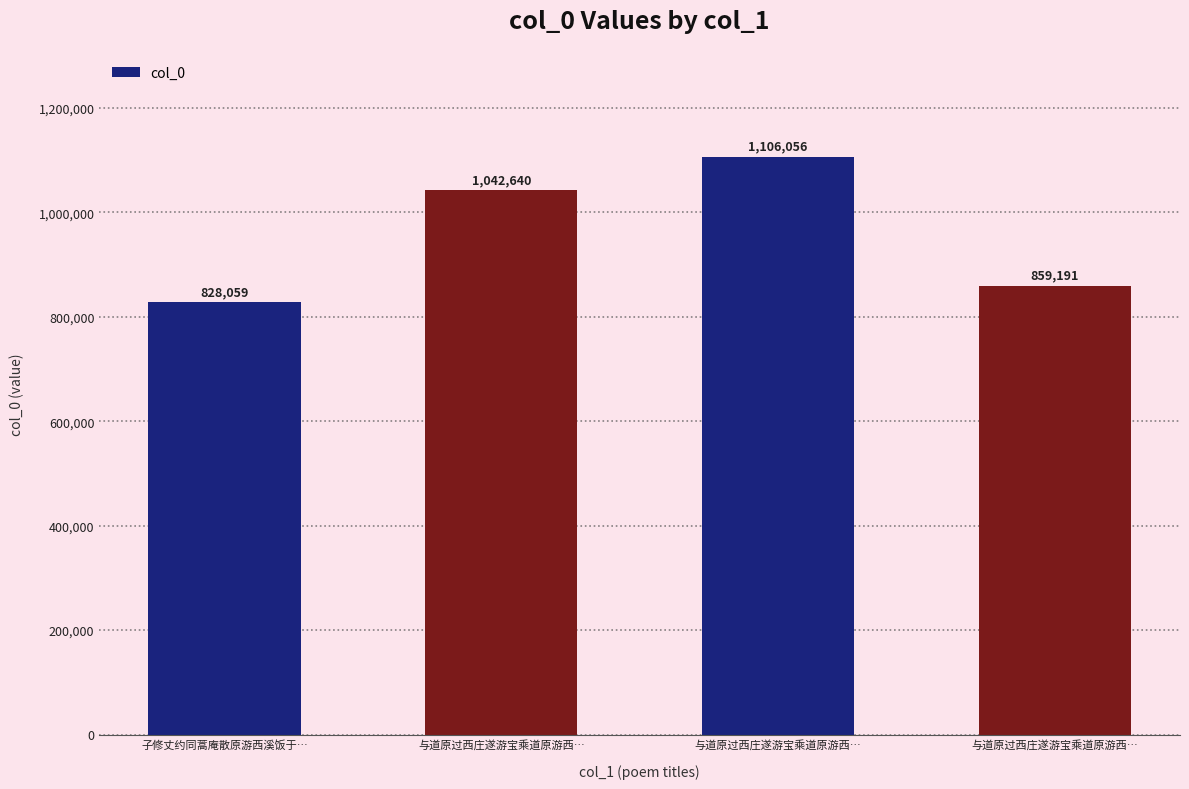

The chart shows a value of 1090668 at 子修丈约同蒿庵散原游西溪饭于…. True or false?

False